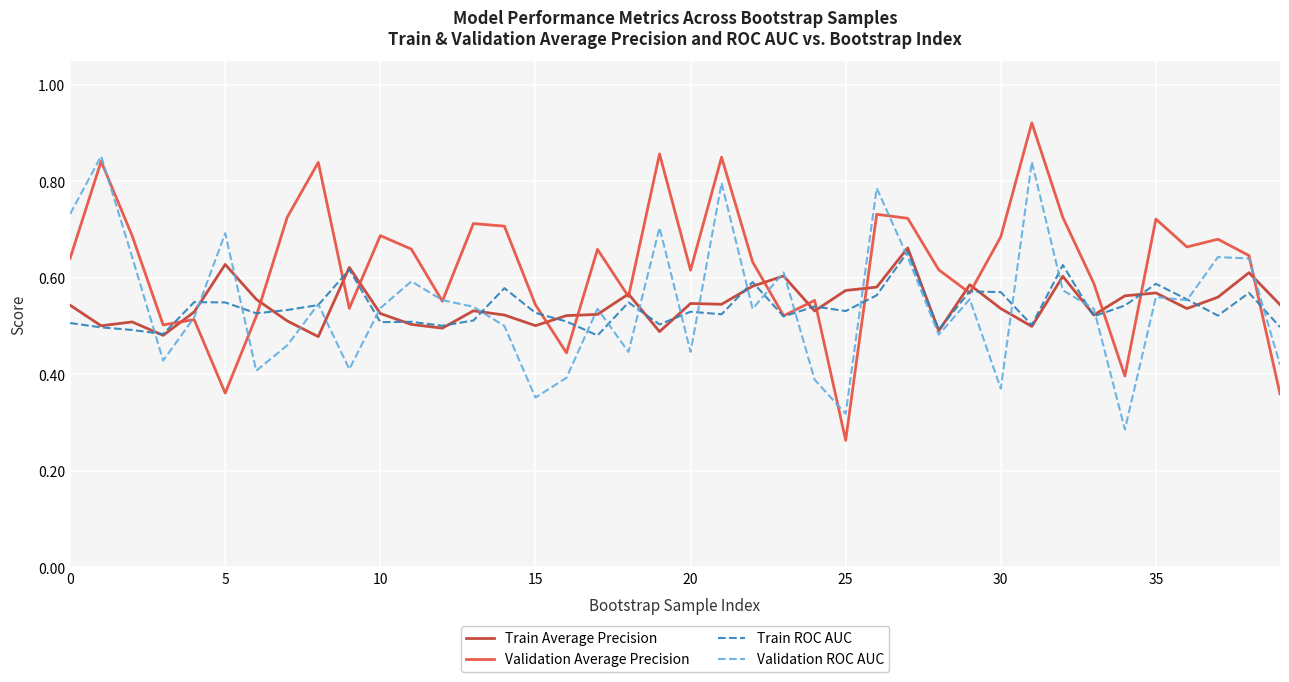

Which series has the largest range (max minus min)?

Validation Average Precision